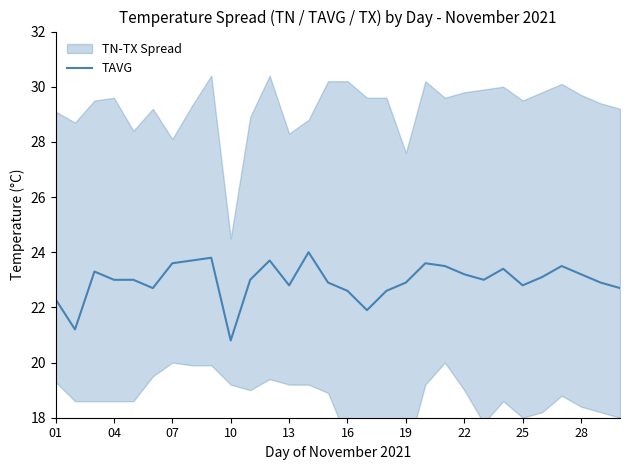

How many lines are shown in the chart?

1